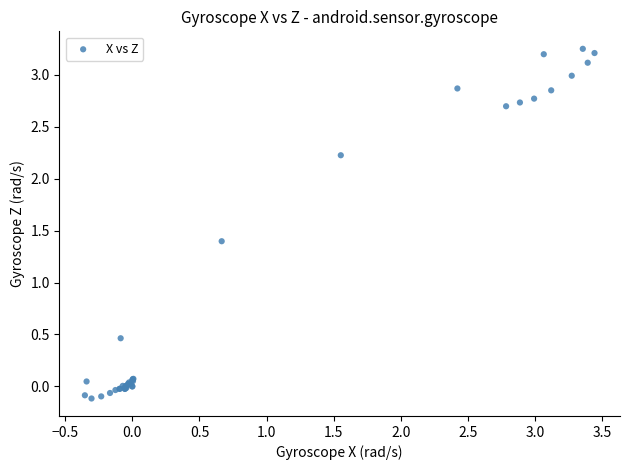

What Y value in the scatter plot is closest to 1?

1.4